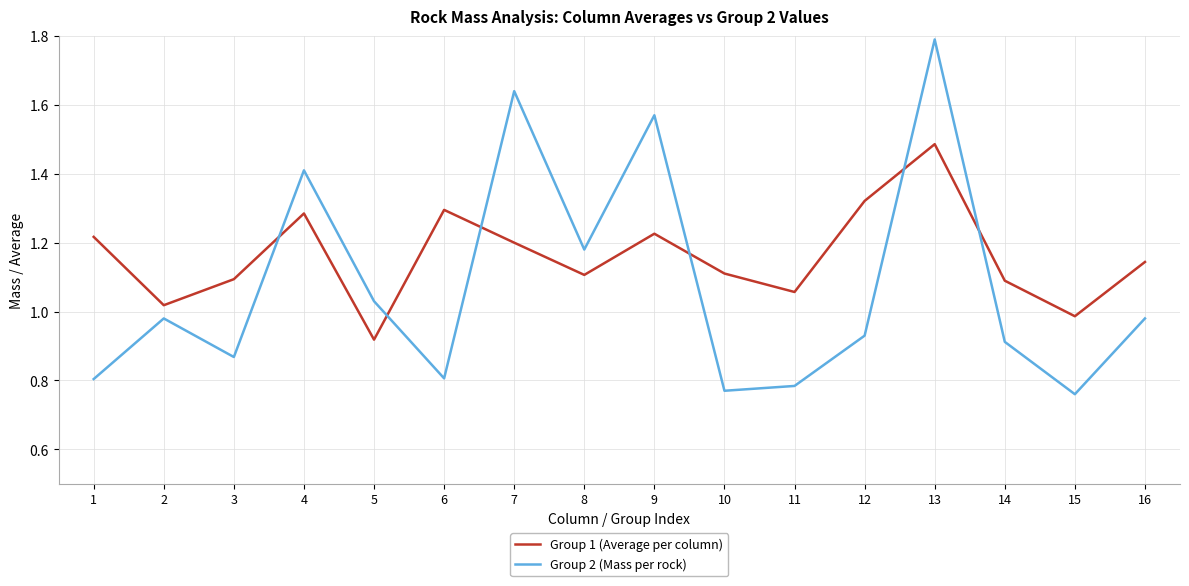

Which category has the highest value across all series?

13